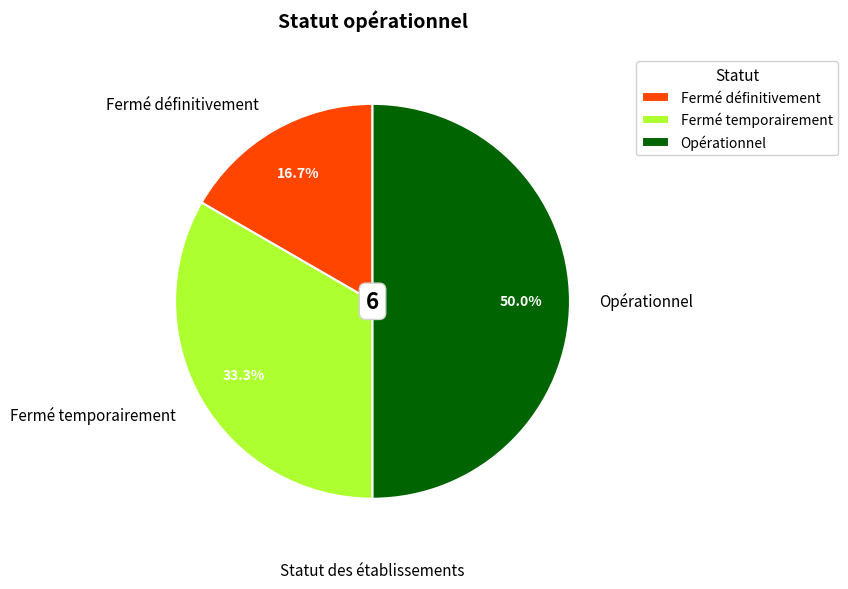

Does Fermé définitivement represent more than half of the total?

No